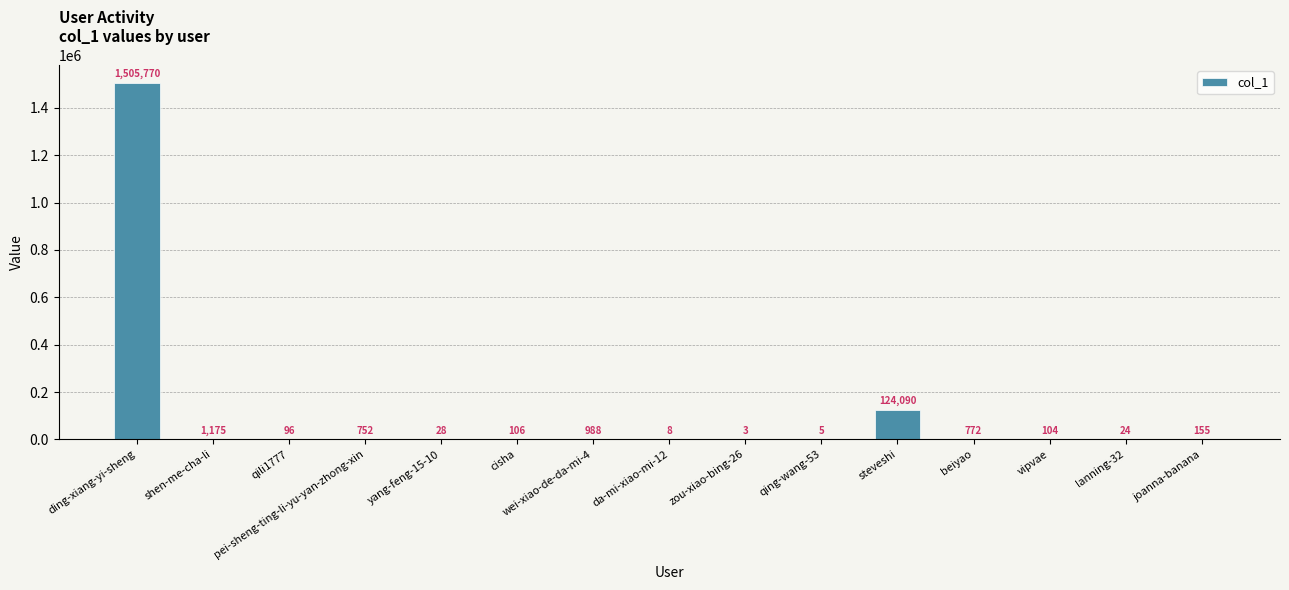

Which has a higher value, steveshi or cisha?

steveshi